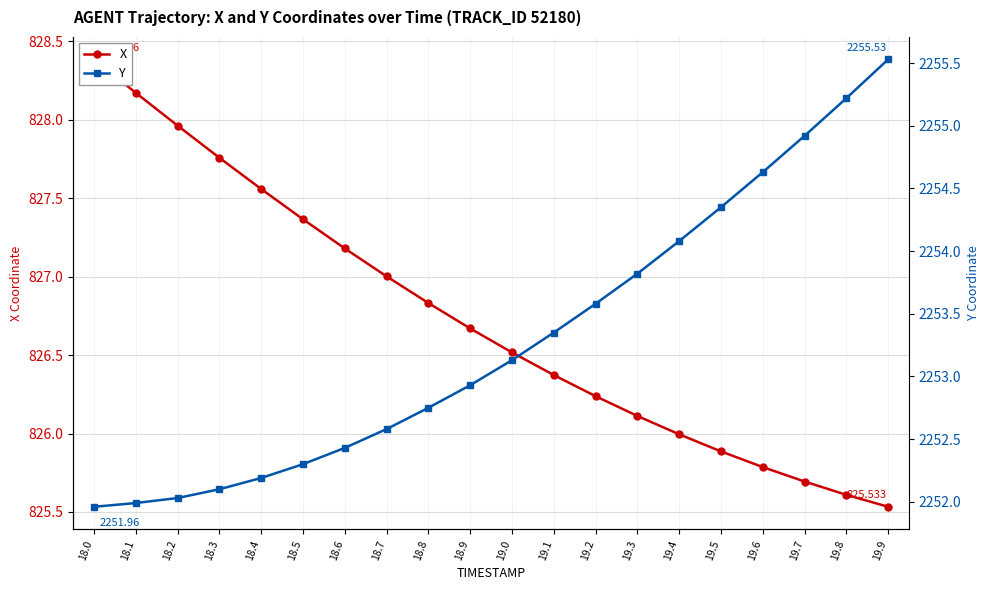

True or false: Y and X cross at least once.

False